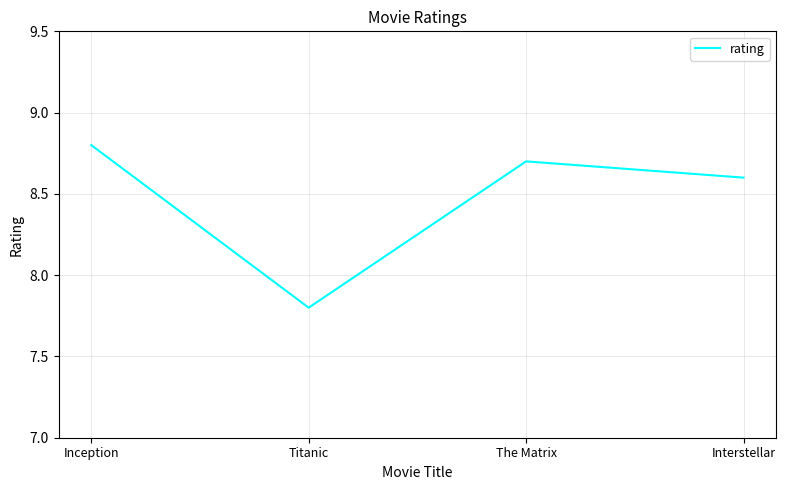

Where is the first local maximum?

The Matrix